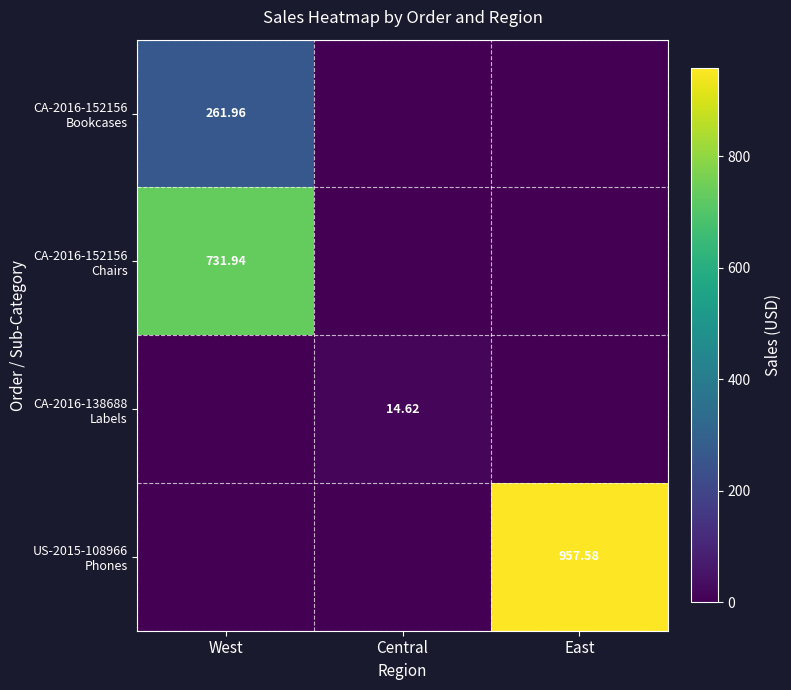

What is the average value of the CA-2016-138688 Labels series?

4.9